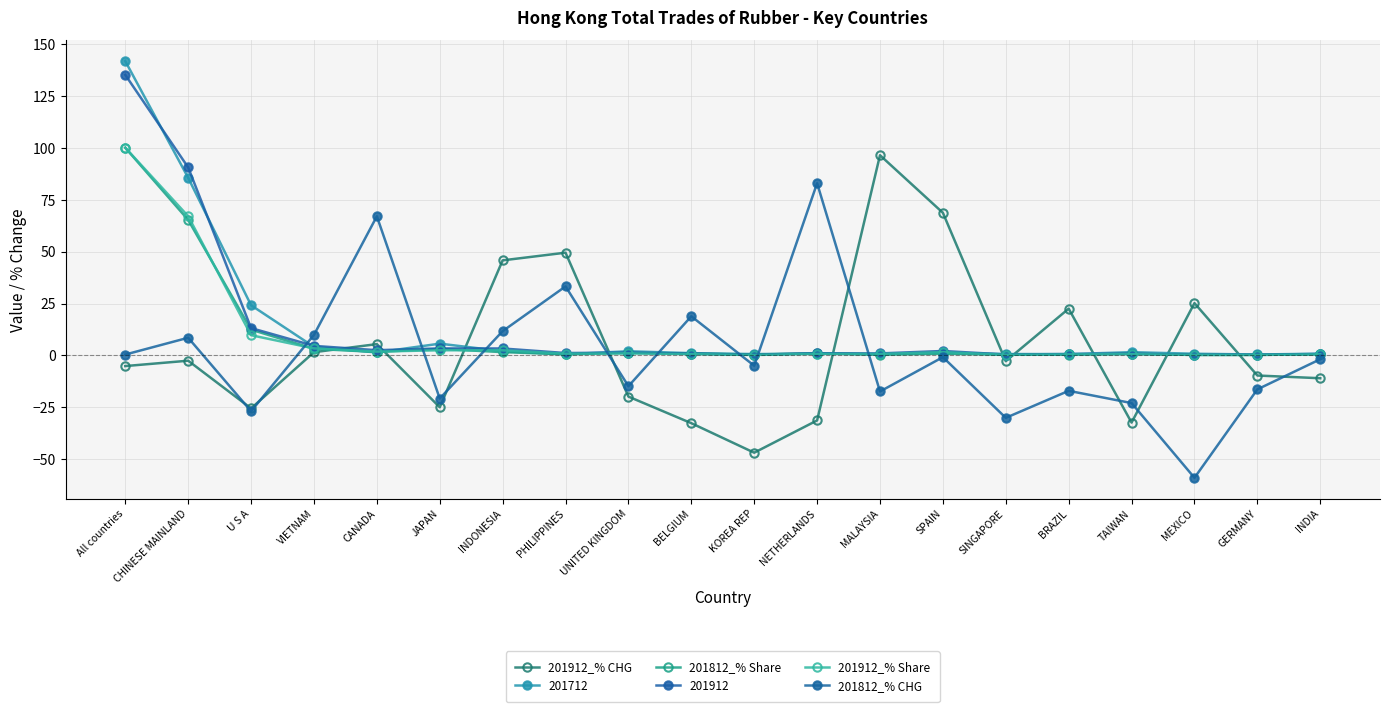

Which series has the widest spread of values?

201912_% CHG